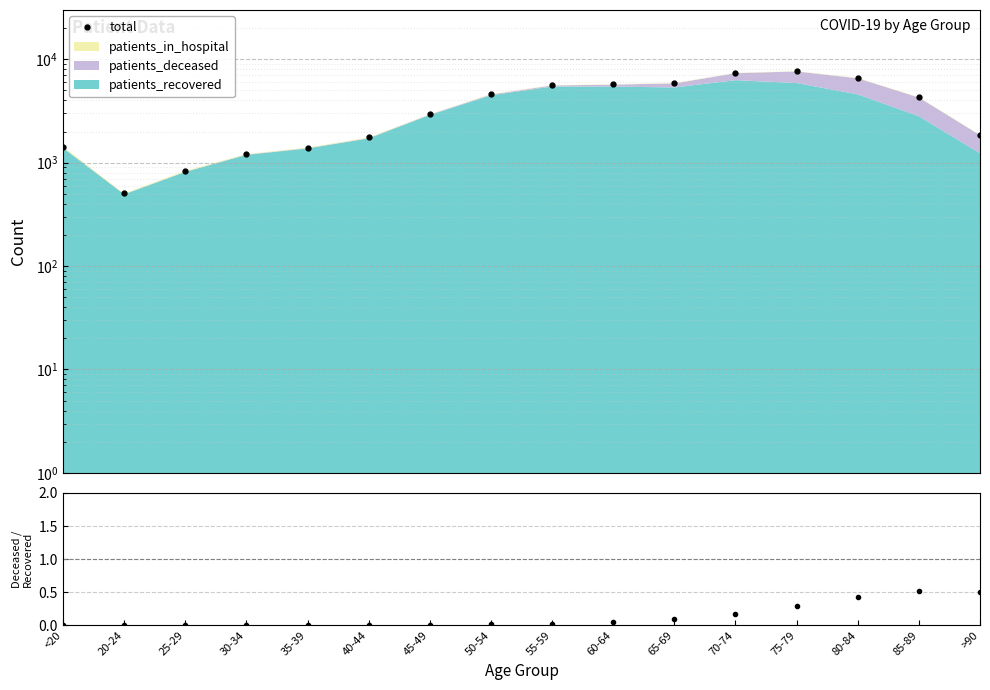

At which category is the sum across all series the highest?

75-79